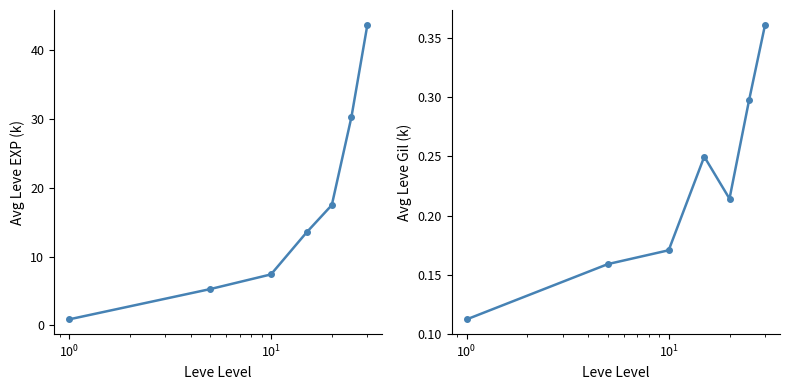

What is the value of the Avg Leve Gil (k) point at the 7th from the left?

0.4